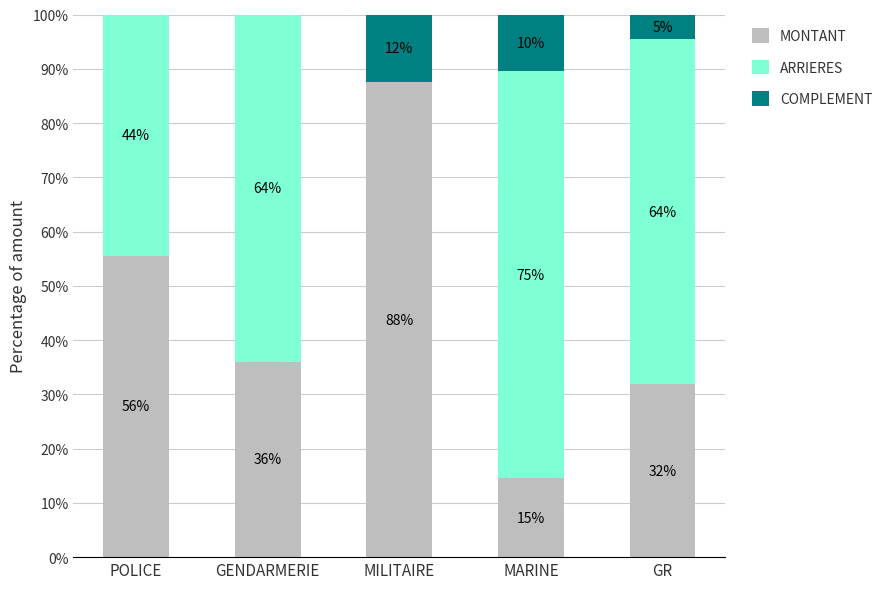

List the labels in order of COMPLEMENT value, smallest first.

POLICE, GENDARMERIE, GR, MARINE, MILITAIRE